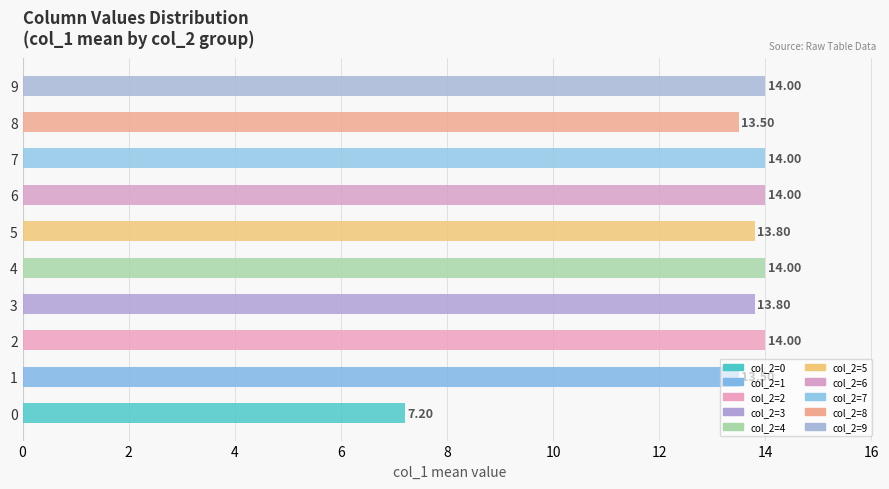

What is the change in value from 7 to 8?

-0.5